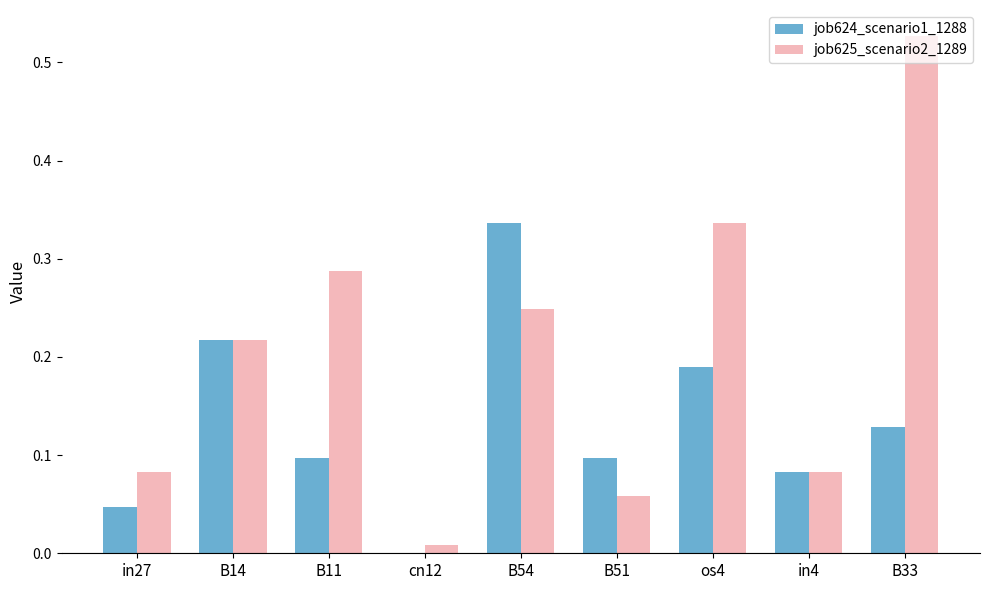

Which series changed the most between in27 and B14?

job624_scenario1_1288